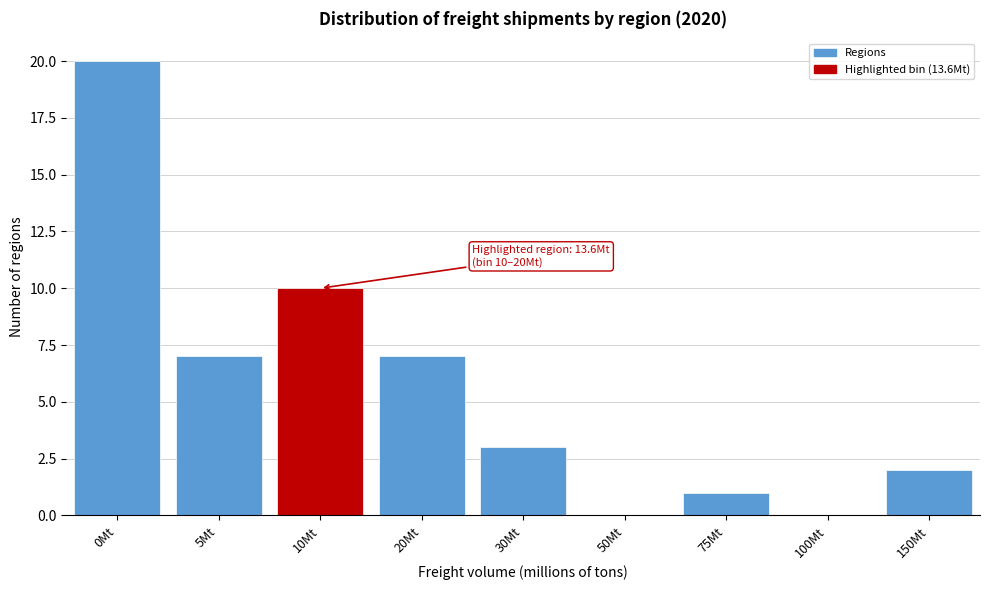

Reading left to right, what are all the values shown in this chart?

0Mt=20	5Mt=7	10Mt=10	20Mt=7	30Mt=3	50Mt=0	75Mt=1	100Mt=0	150Mt=2